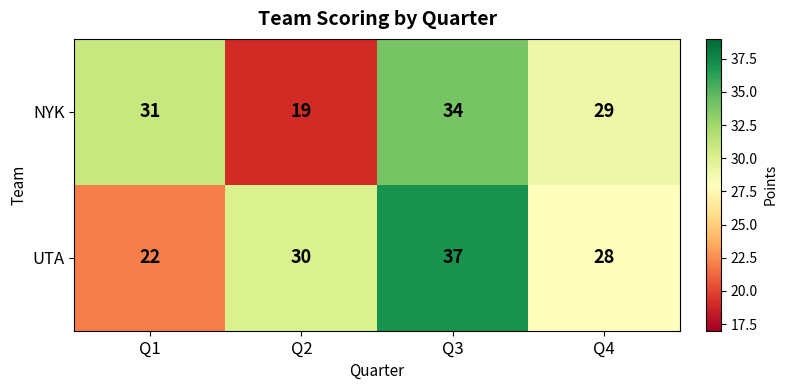

What is the spread (max minus min) of values at Q4?

1